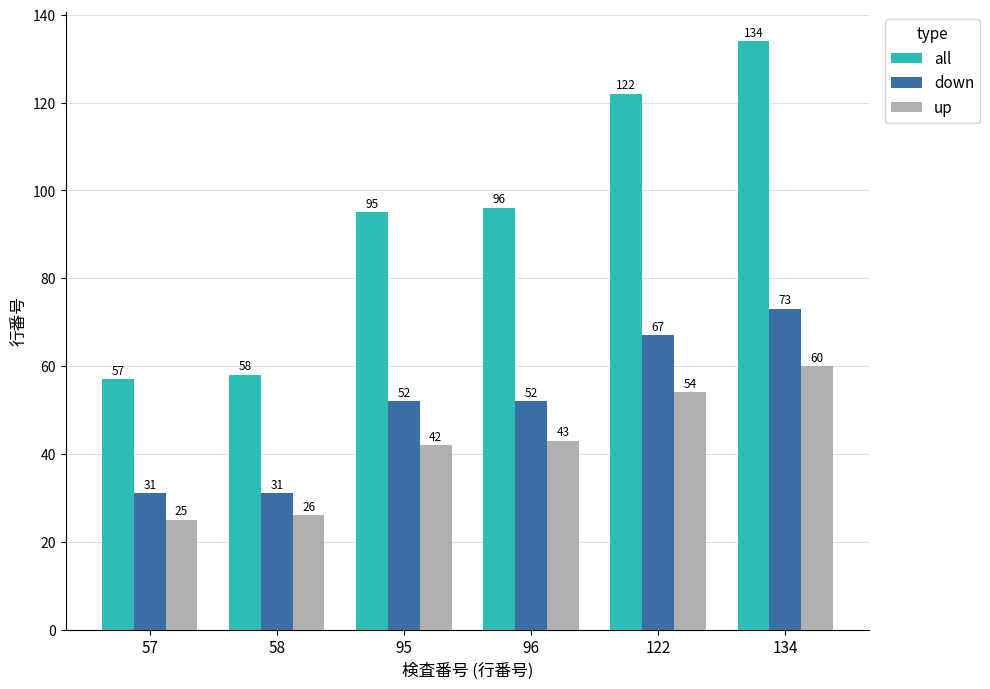

What is the sum of the all values at 122 and 96?

218